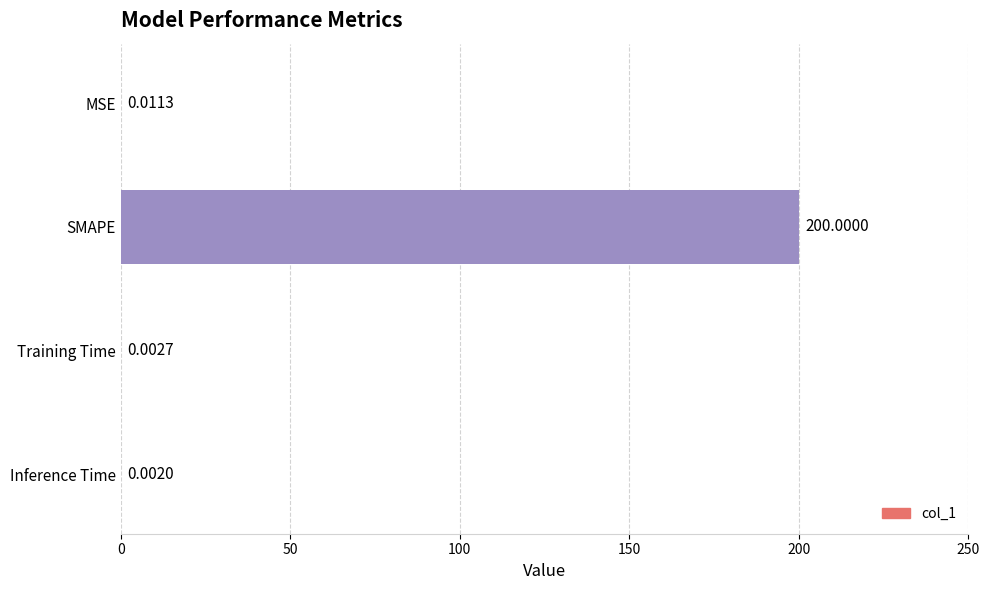

Where is the data nearest to the value 100?

MSE